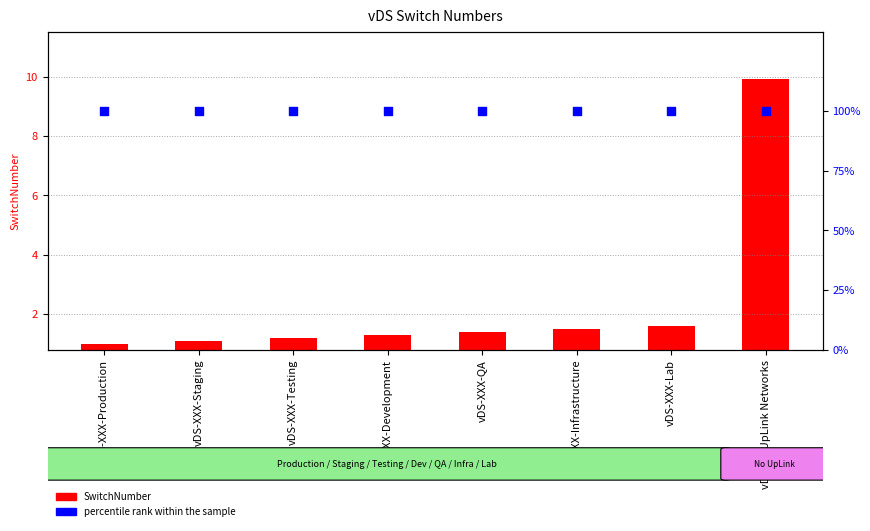

Which series has the largest total across all categories?

percentile rank within the sample